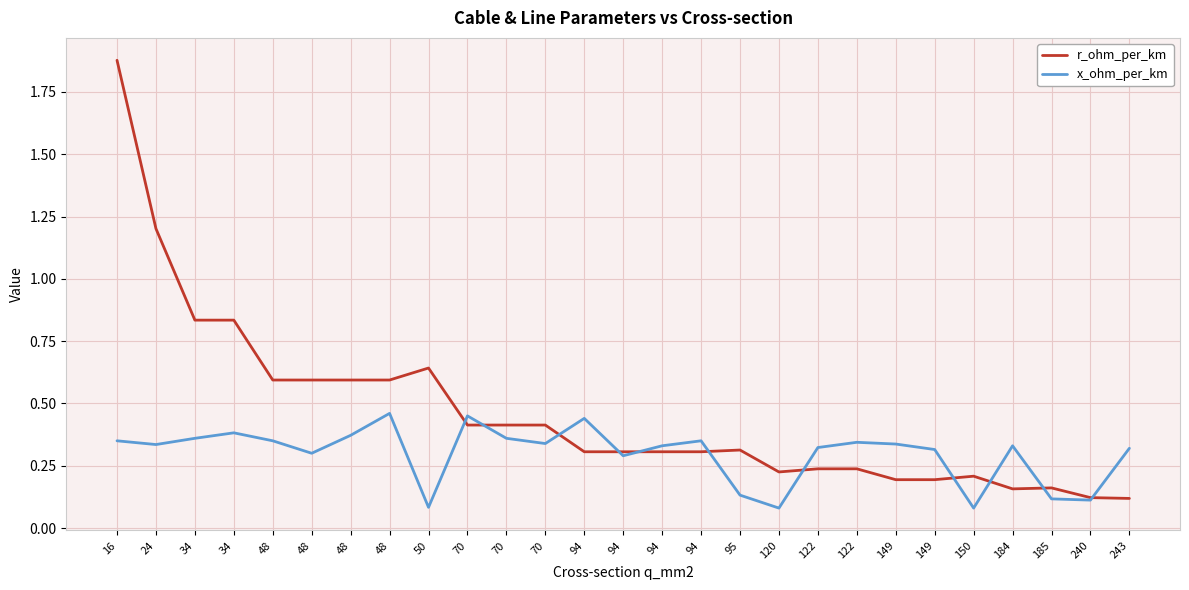

Does the chart display data point markers on the line(s)?

No